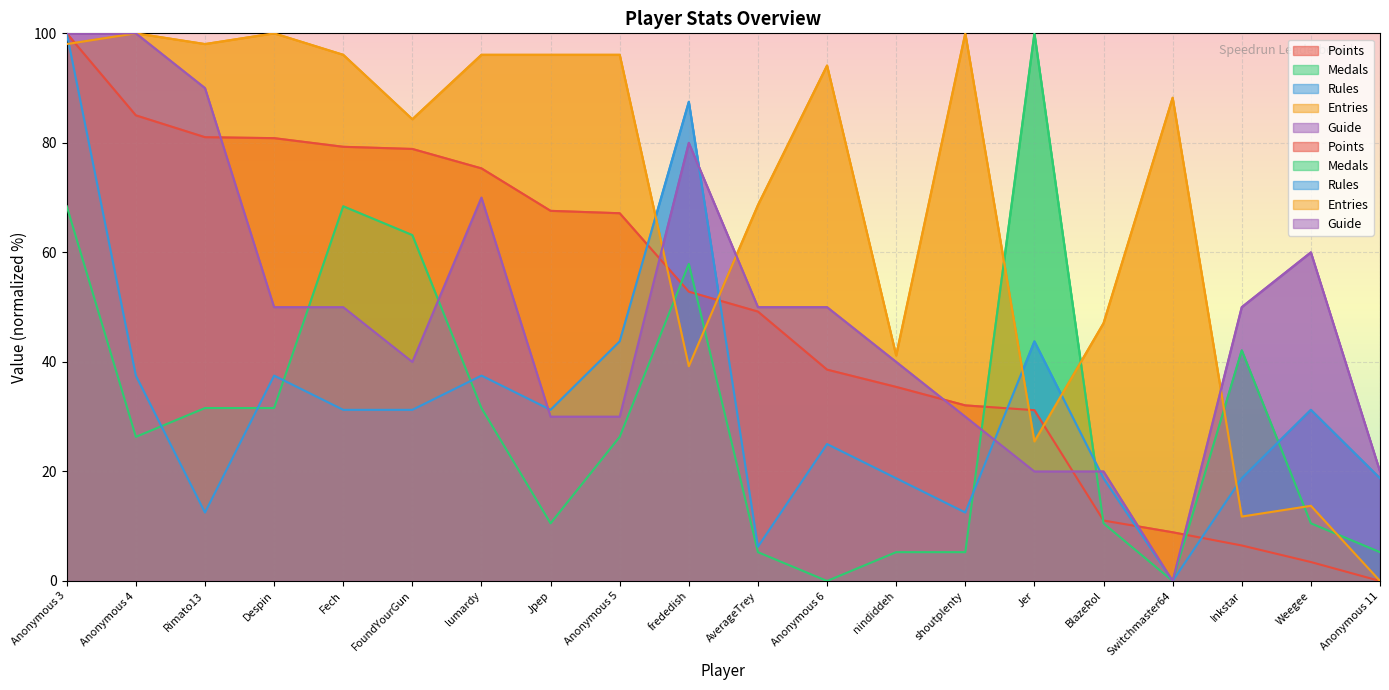

At how many categories does at least one series exceed 2?

20